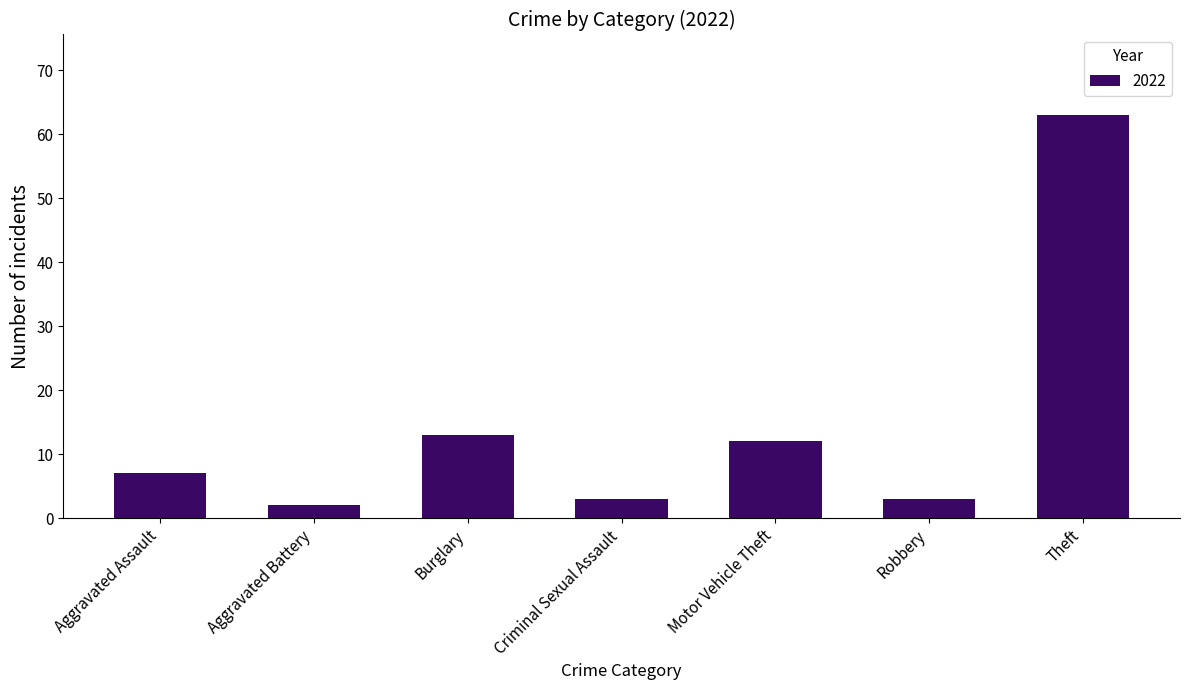

Between Theft and Aggravated Battery, which is larger?

Theft